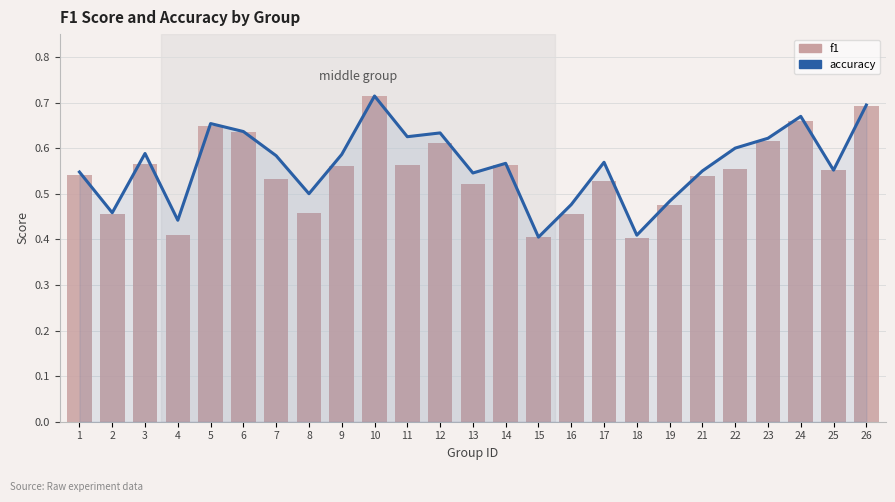

What is the minimum value shown in the chart?

0.4